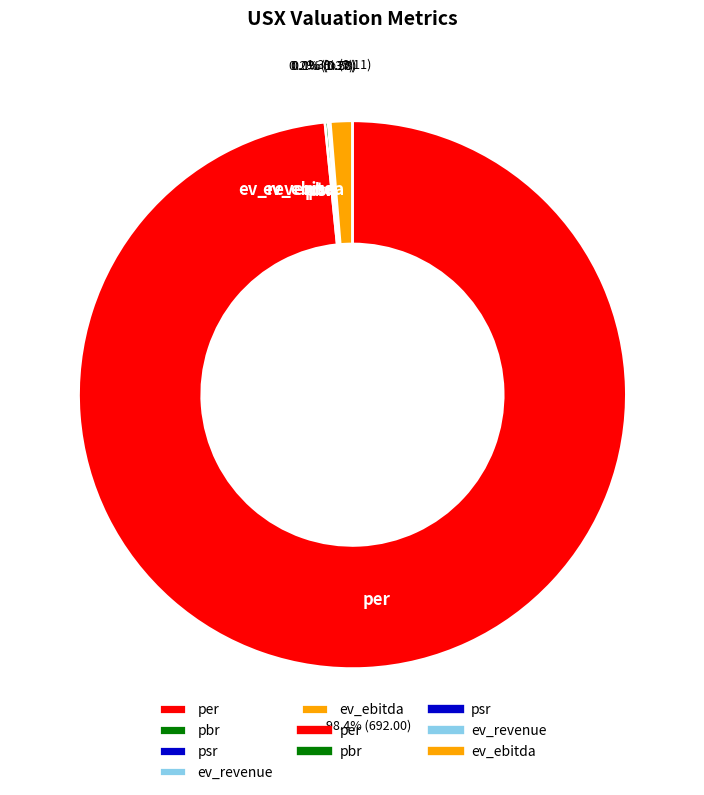

To the nearest percent, what is the average slice percentage?

20%